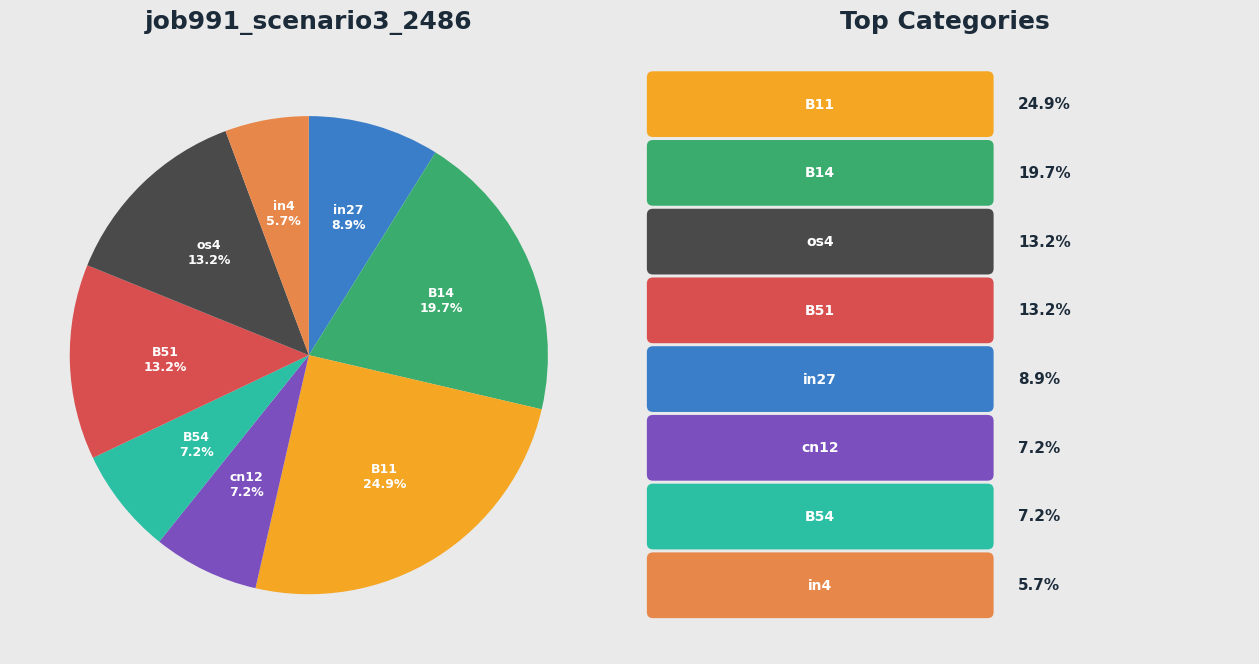

Is there a majority slice in this chart?

No